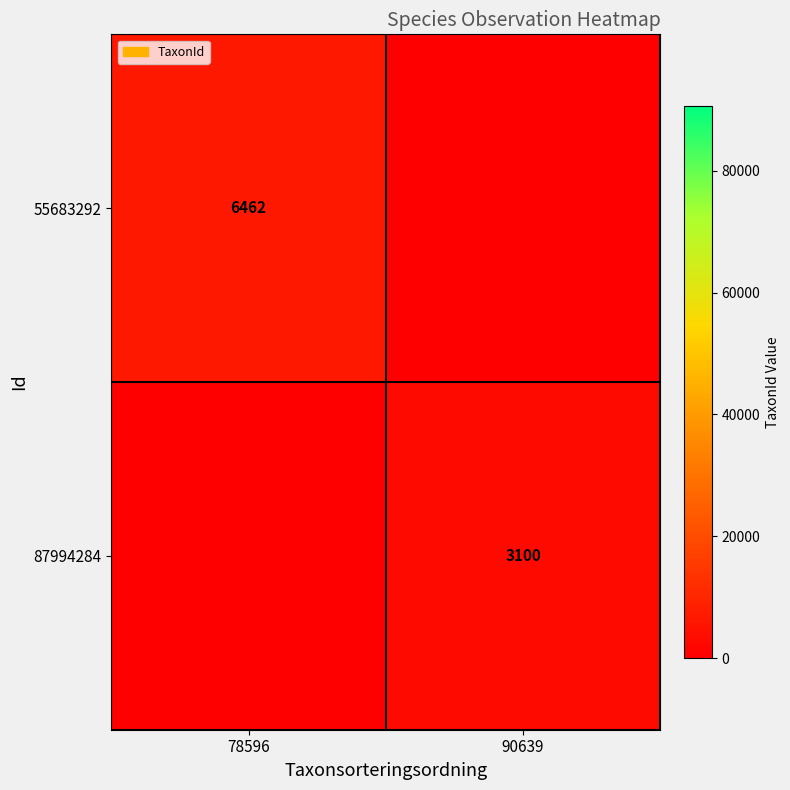

Is it true that 87994284 equals 1813 at 90639?

False